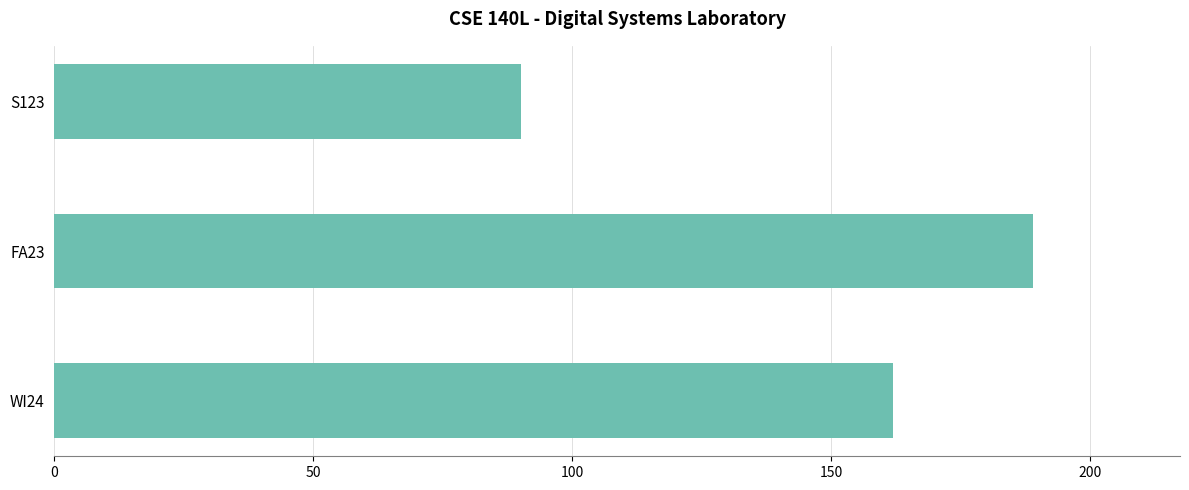

Approximately how many times larger is the value at S123 compared to FA23?

0.5